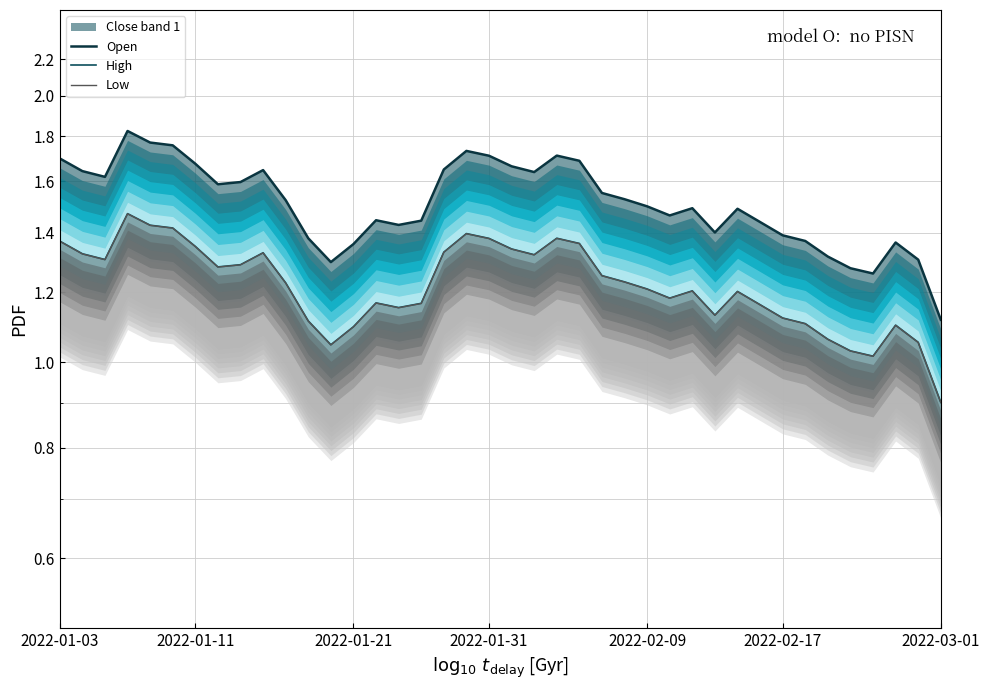

The value of Open at 18 is 2.9. True or false?

False